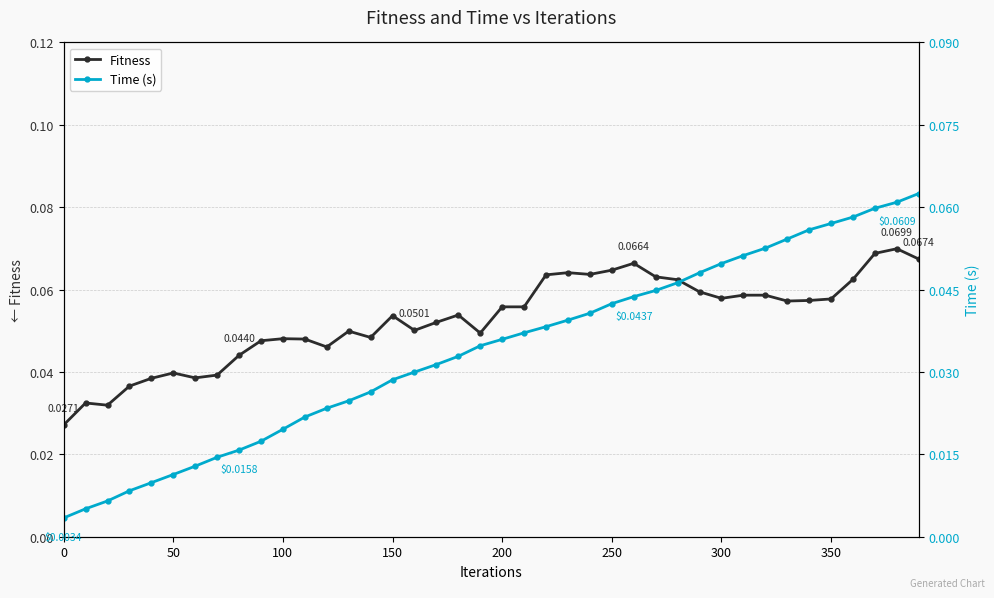

What are all the series names shown in the legend?

Fitness, Time (s)